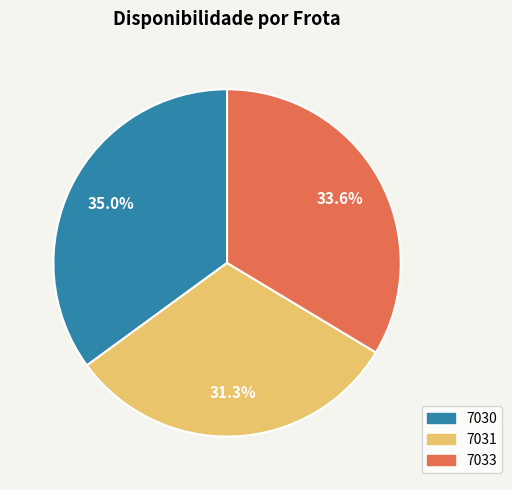

Count the number of slices in the pie.

3